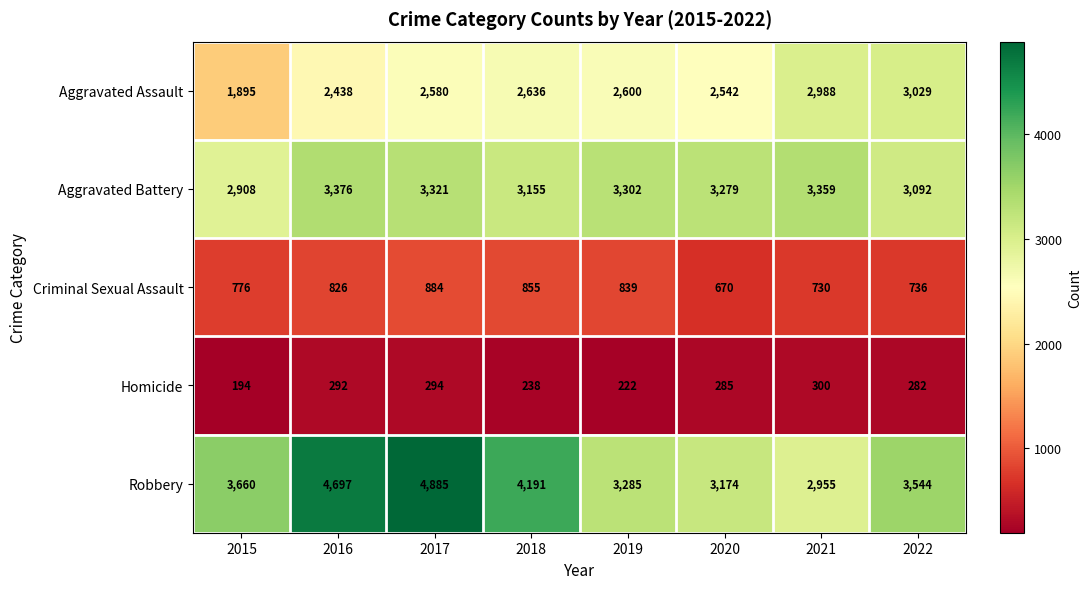

The value of Criminal Sexual Assault at 2020 is 1040. True or false?

False